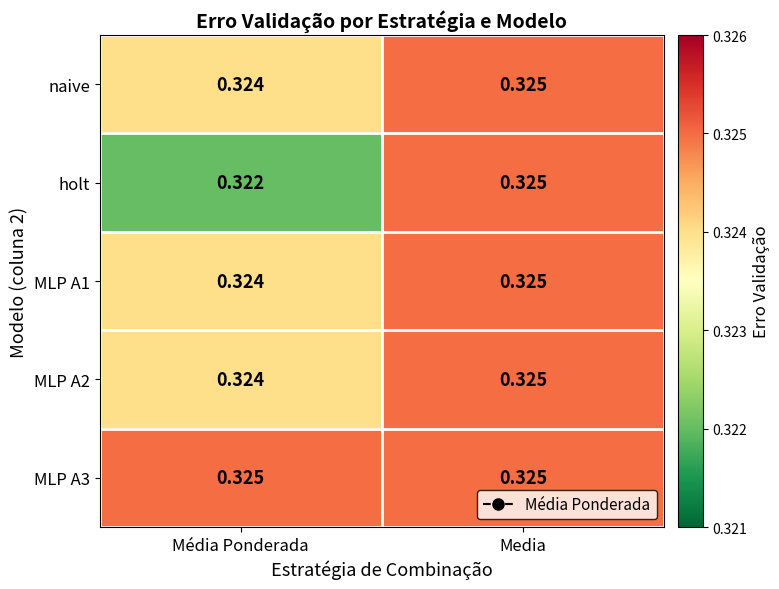

At which category is the sum across all series the highest?

Media